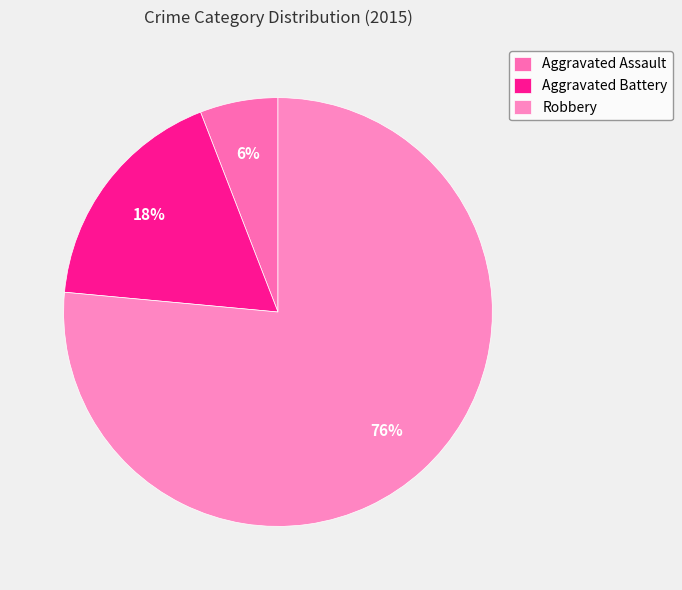

To the nearest percent, what is the combined percentage of Robbery and Aggravated Battery?

94%